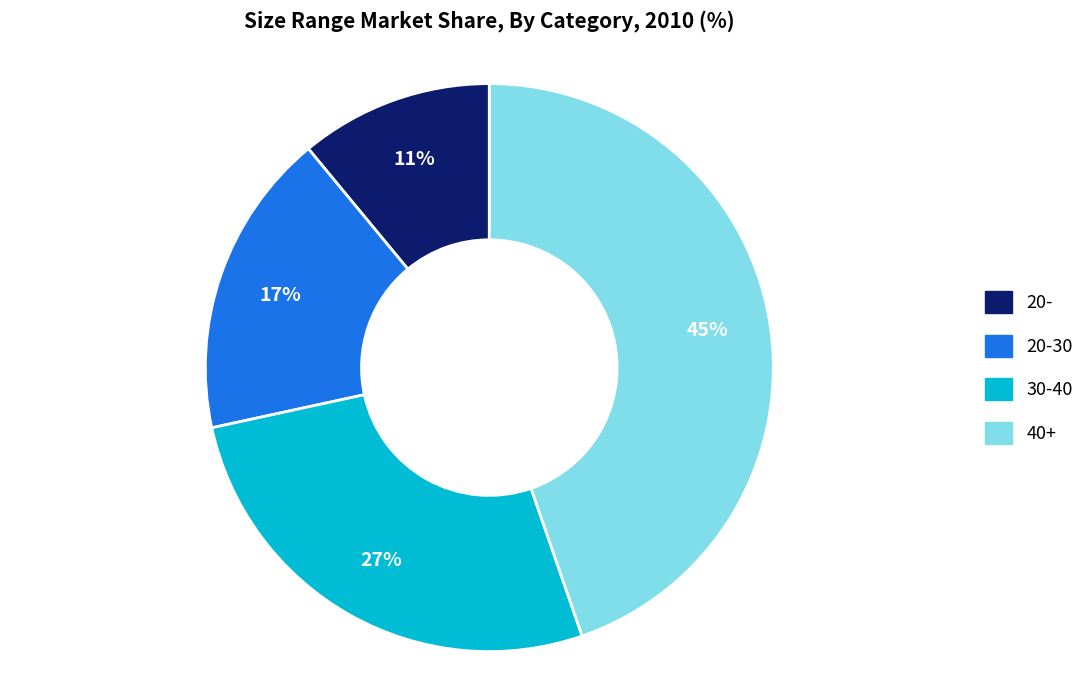

What percentage is the 20- slice, to the nearest percent?

11%